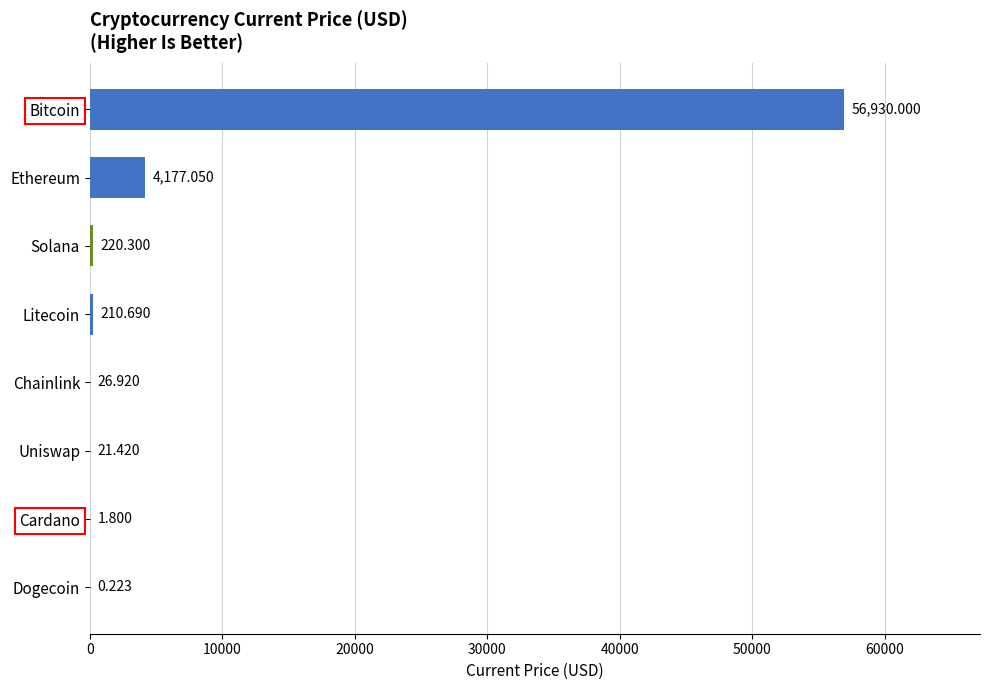

Where is the data nearest to the value 28465?

Ethereum